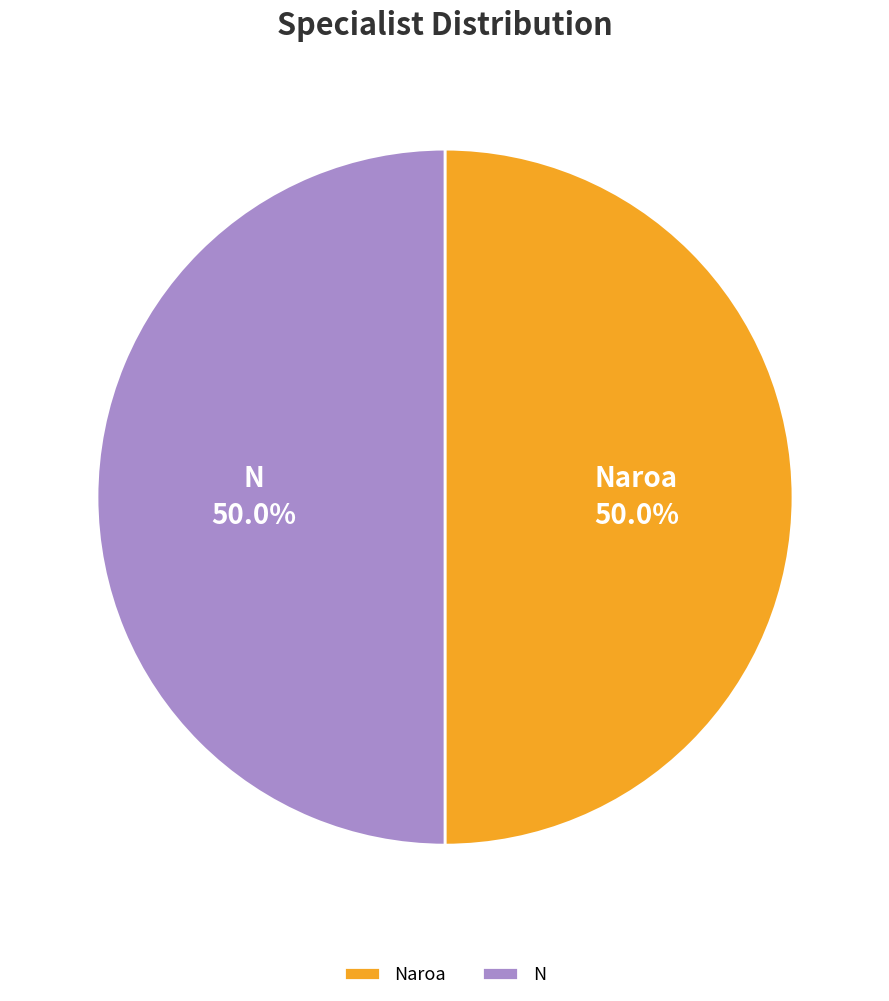

Approximately how many times larger is the value at N compared to Naroa?

1.0